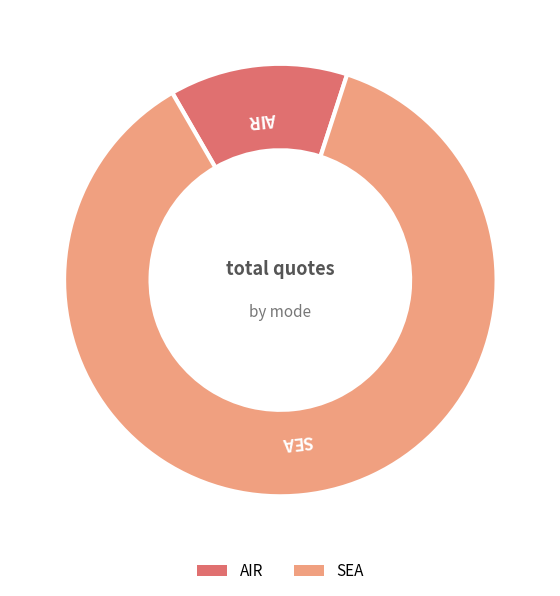

Which slice is the smallest?

AIR